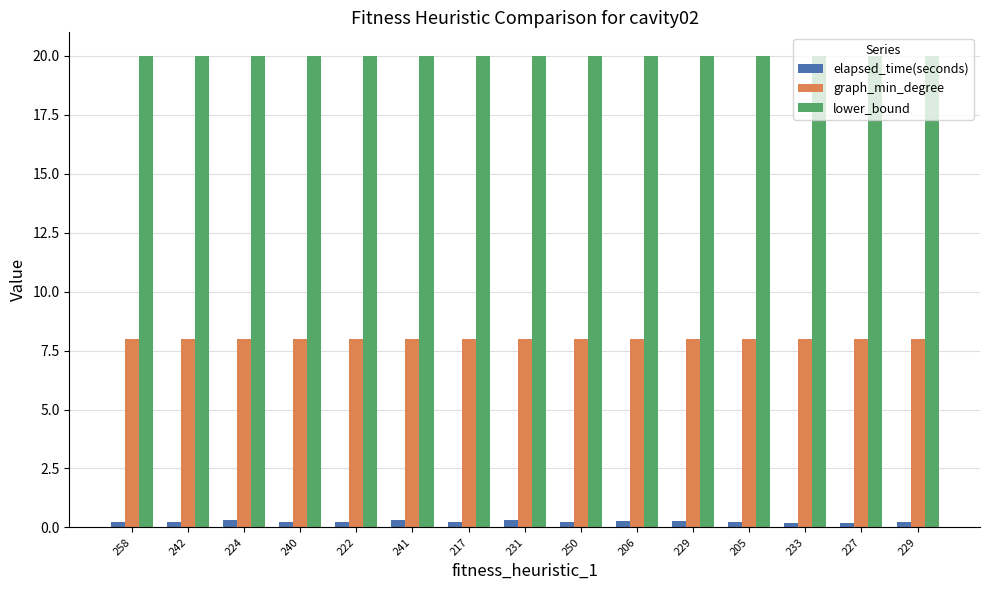

What are all the series names shown in the legend?

elapsed_time(seconds), graph_min_degree, lower_bound